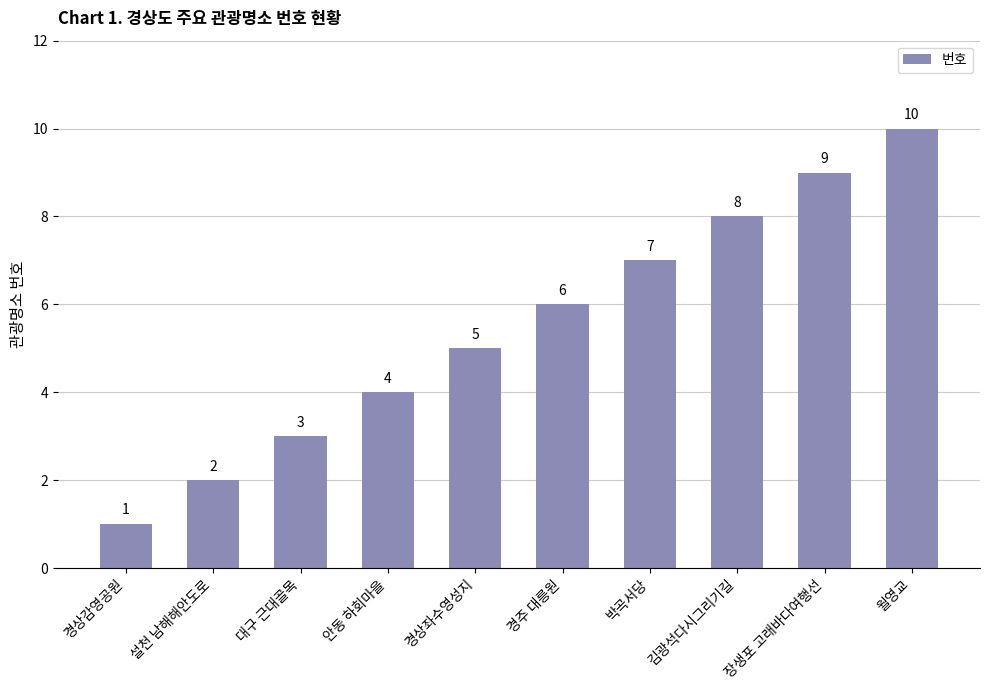

Are the bars horizontal?

No